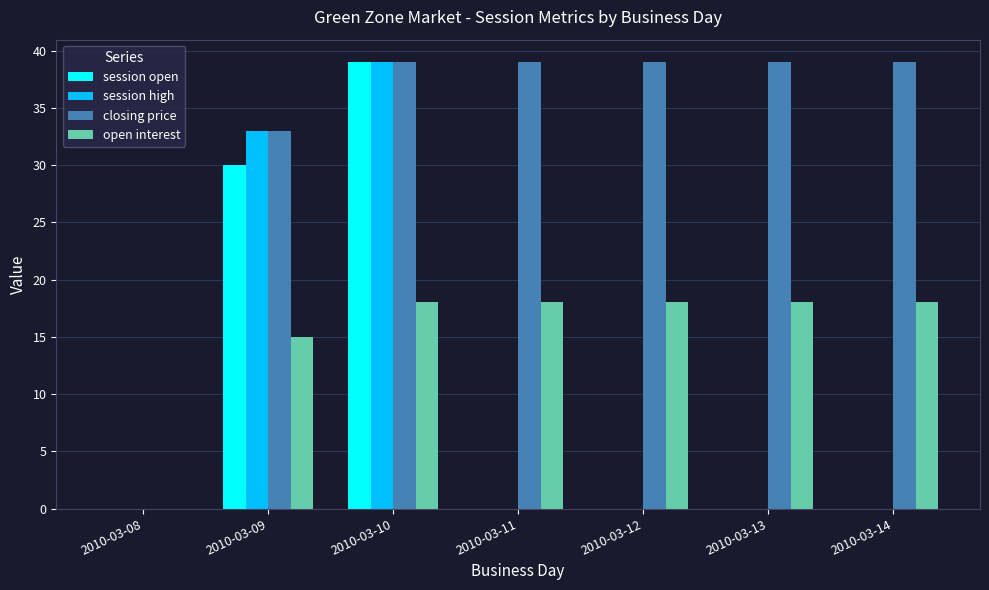

Which series has the largest total across all categories?

closing price